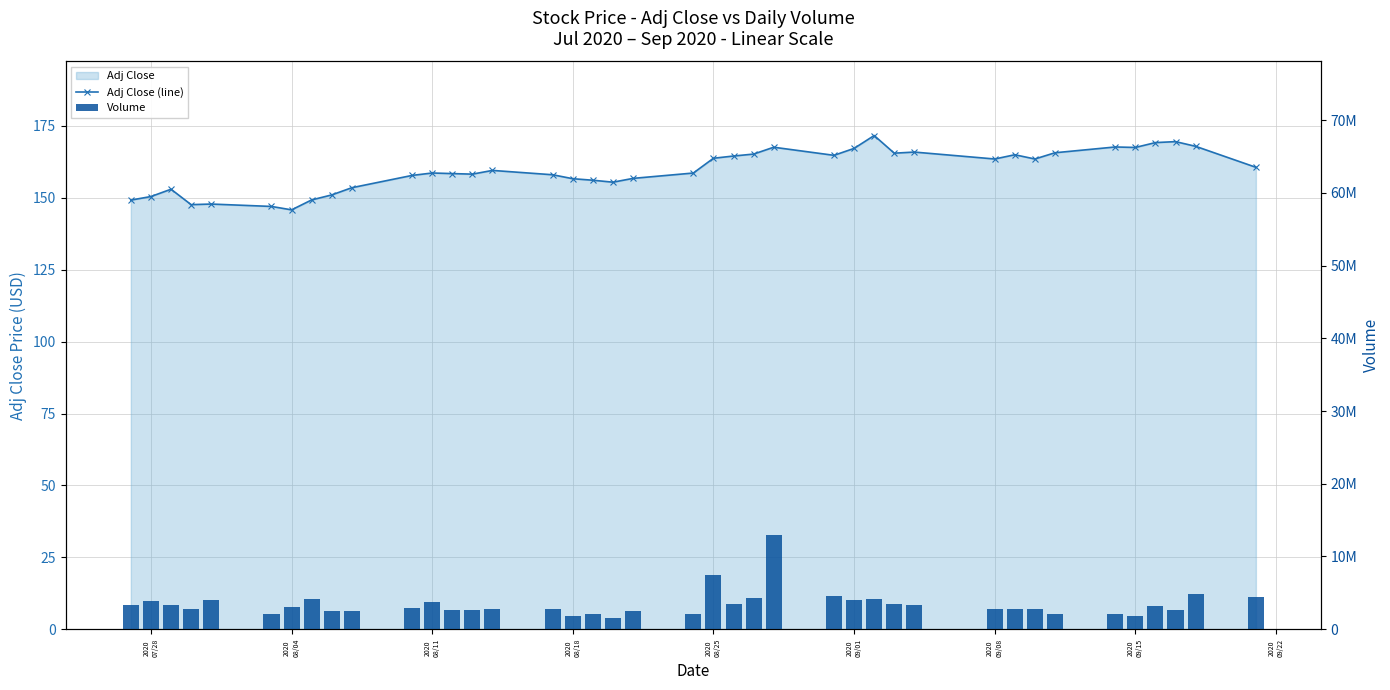

Which series has the largest total across all categories?

Volume